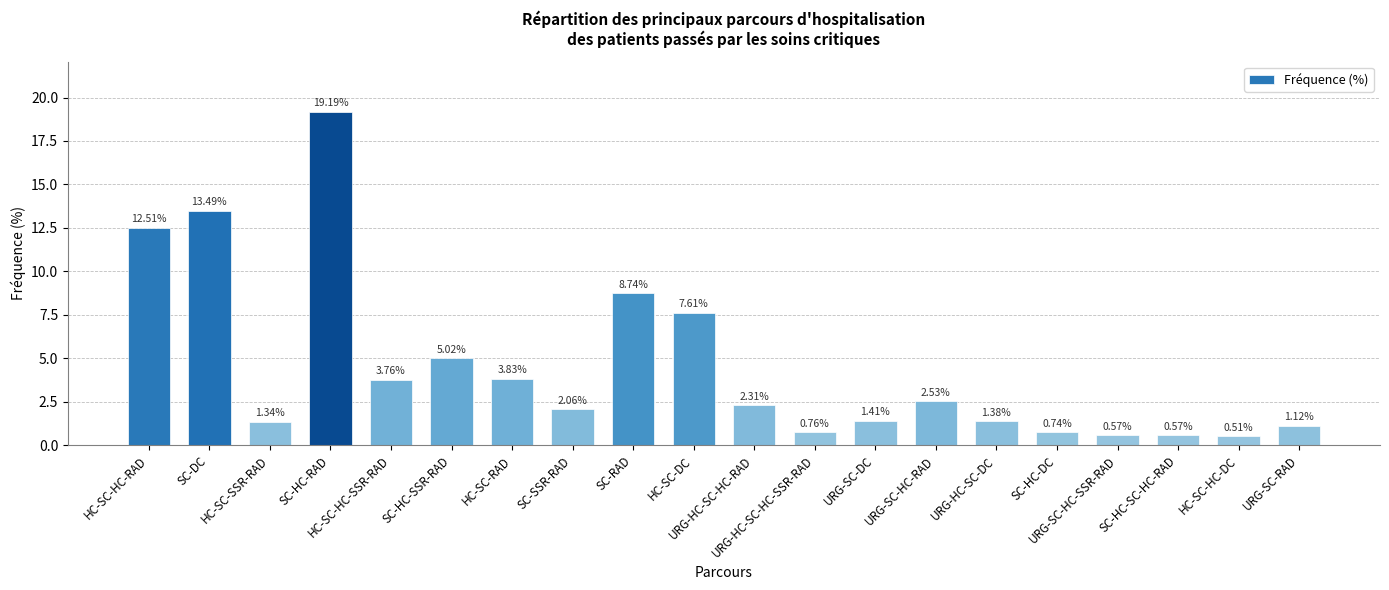

At which label does the data first exceed 2?

HC-SC-HC-RAD